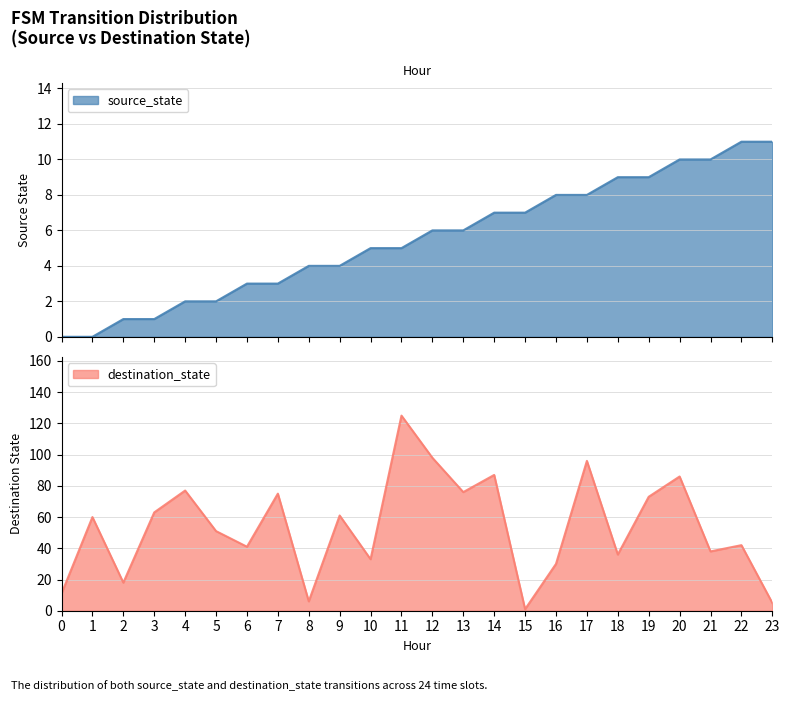

What is the difference between the maximum and second lowest values in the source_state series?

11